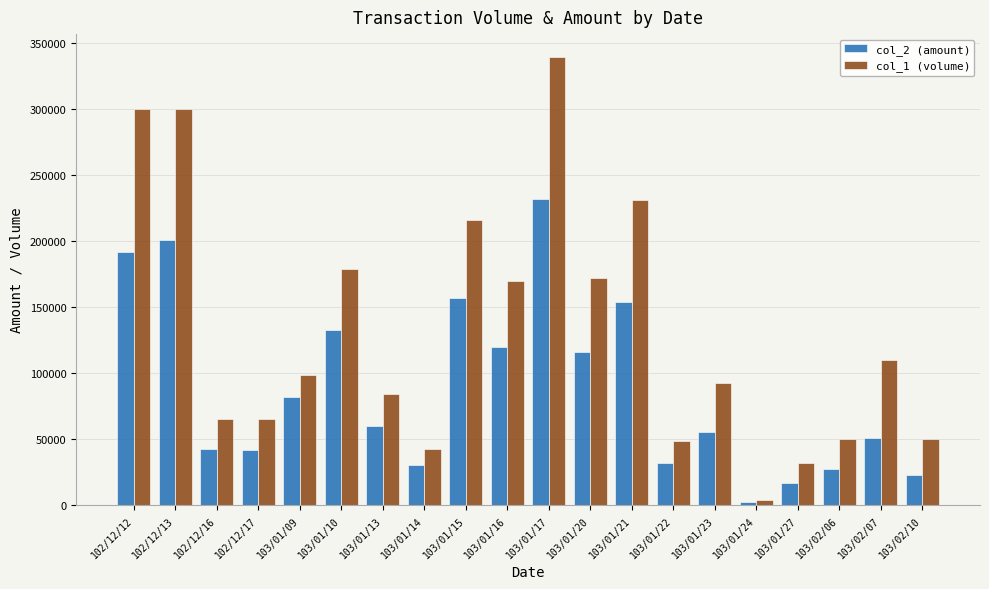

List the series in order of their peak value, highest first.

col_1 (volume), col_2 (amount)